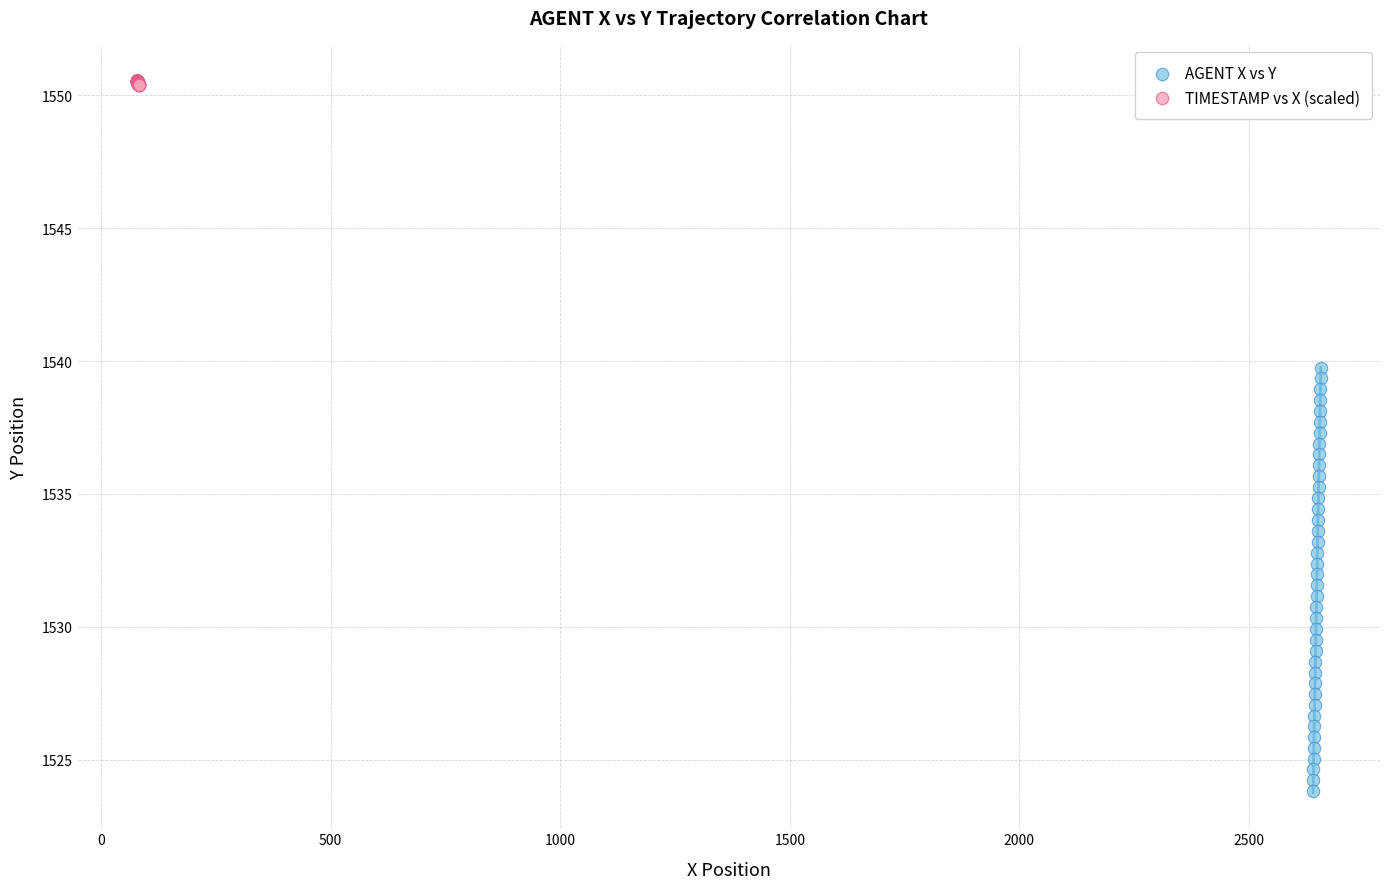

Which series has the widest spread of Y values?

AGENT X vs Y